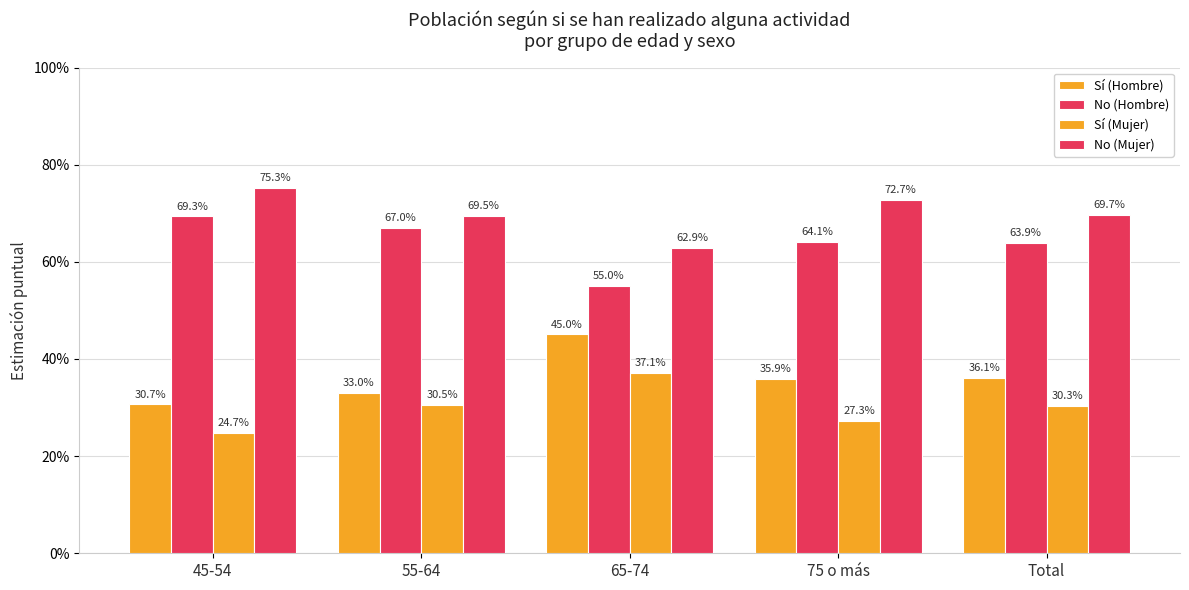

Are the bars grouped side by side (vs. stacked)?

Yes